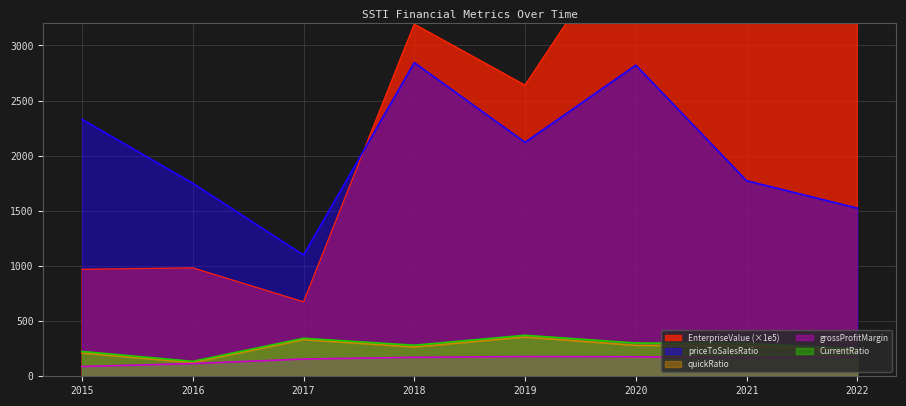

Rank the series by their maximum value, from highest to lowest.

EnterpriseValue, priceToSalesRatio, CurrentRatio, quickRatio, grossProfitMargin